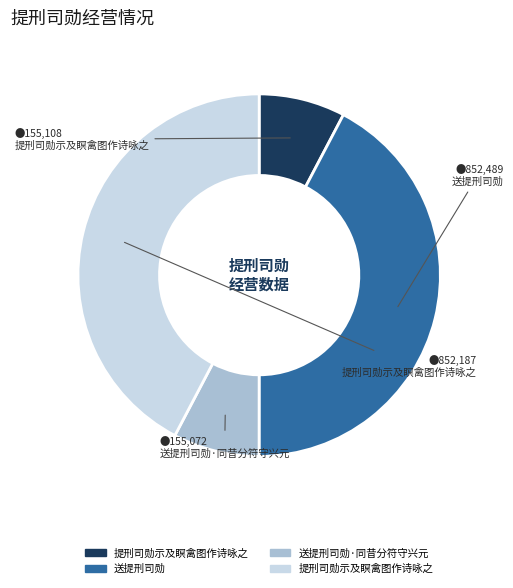

Is there a majority slice in this chart?

No